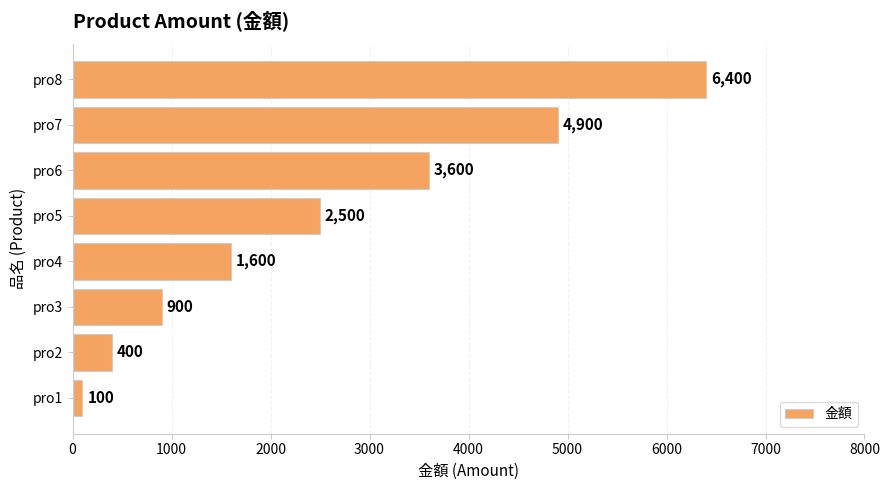

The value at pro5 is 1489. True or false?

False